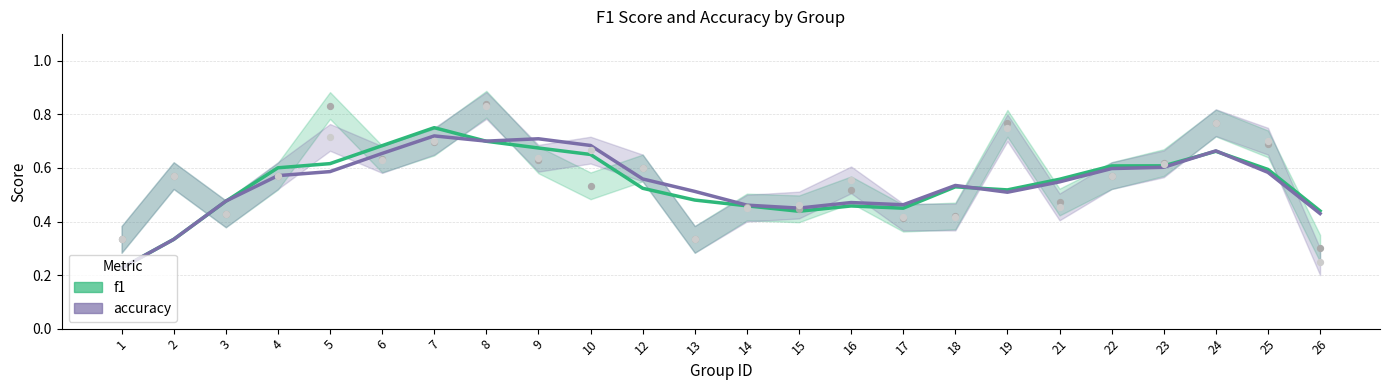

Which series contains the lowest Y value?

f1